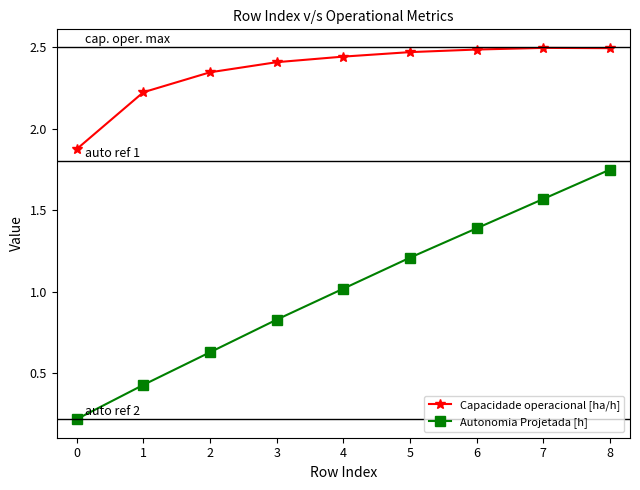

At 2, list the series in order from largest to smallest.

Capacidade operacional [ha/h], Autonomia Projetada [h]